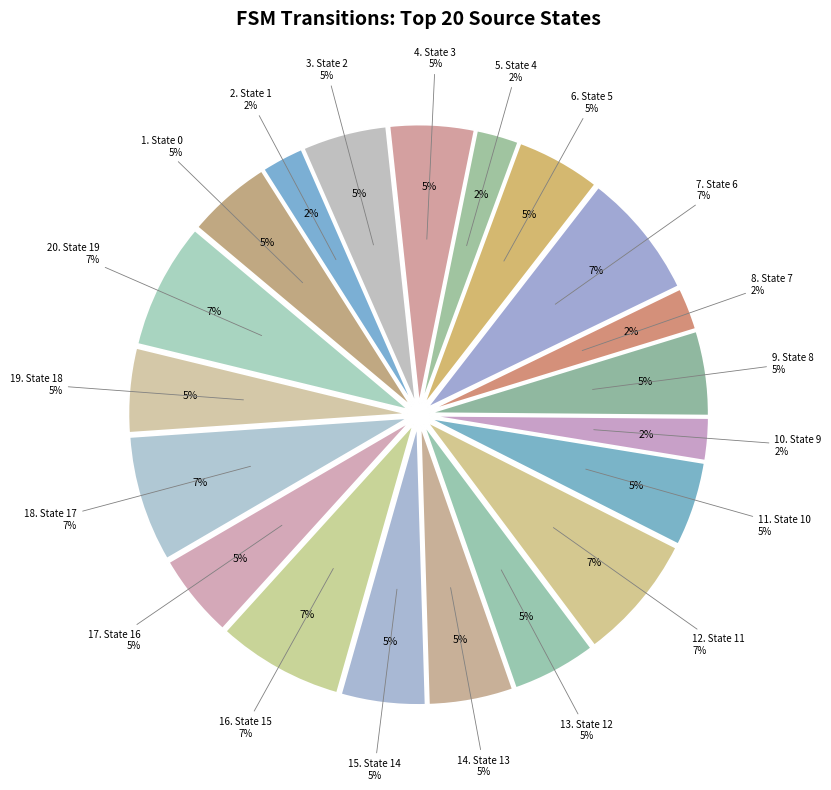

The State 2 slice represents 18% of the pie. True or false?

False